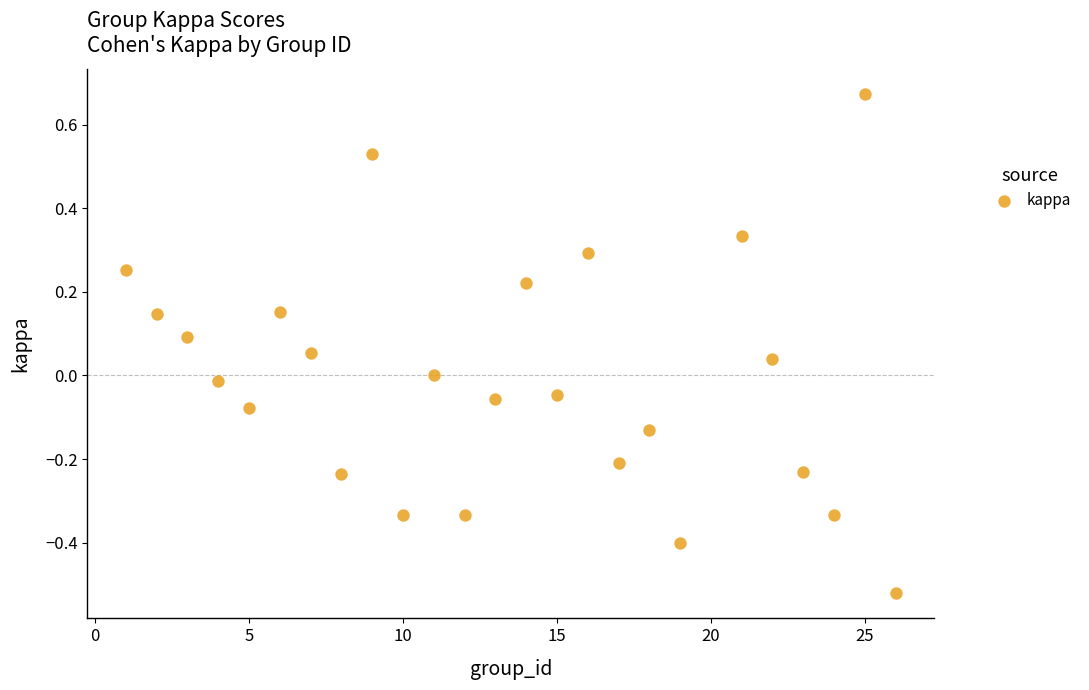

What is the range of X values (max minus min)?

25.0